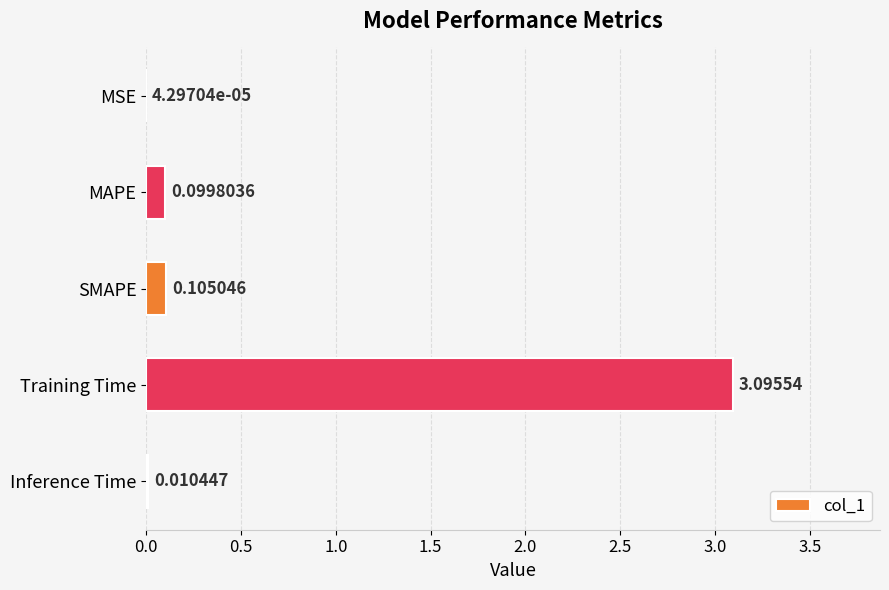

Which category has the highest value across all series?

Training Time